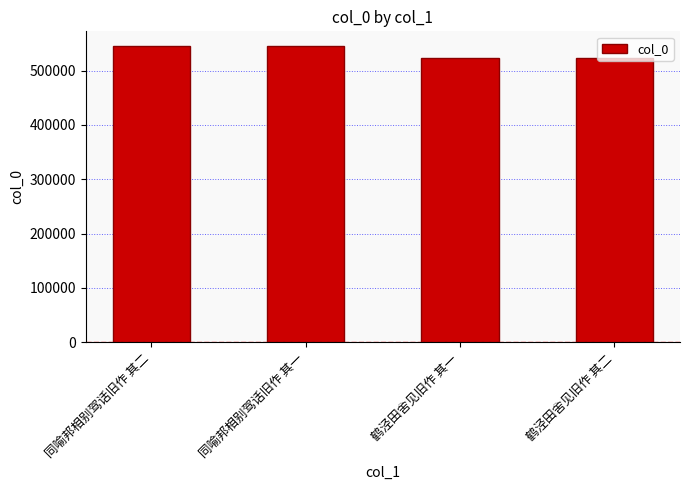

The chart shows a value of 749083 at 同喻邦相别驾话旧作 其二. True or false?

False